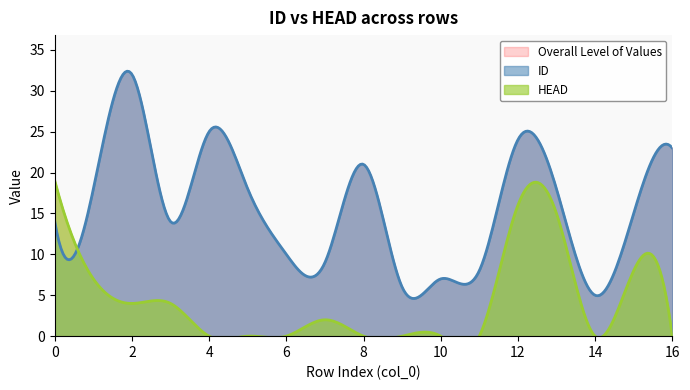

At how many categories does at least one series exceed 2?

17